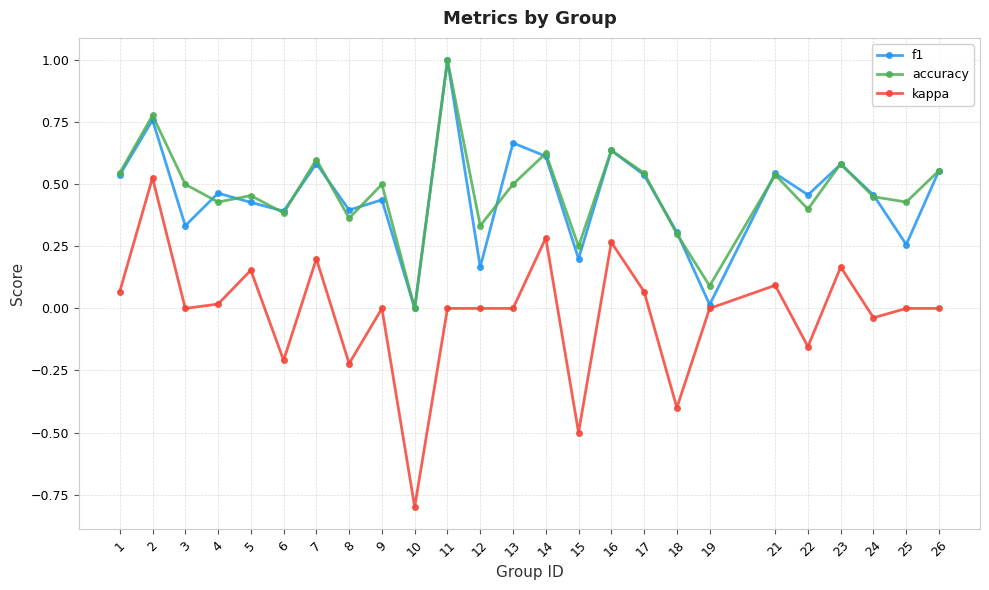

True or false: accuracy and kappa cross at least once.

False